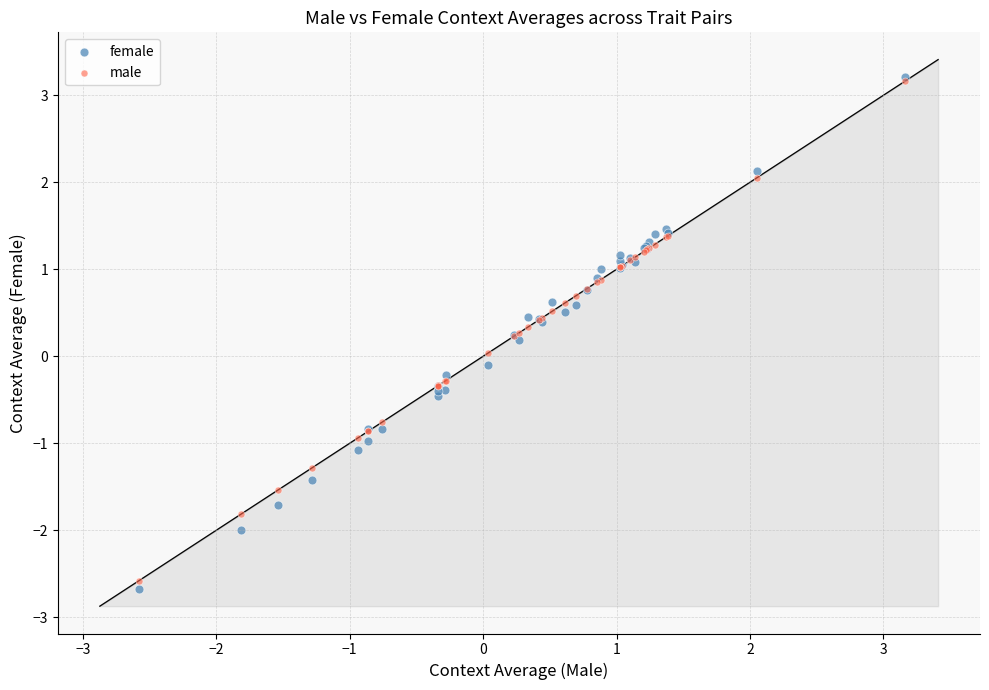

What are all the series names shown in the legend?

female, male